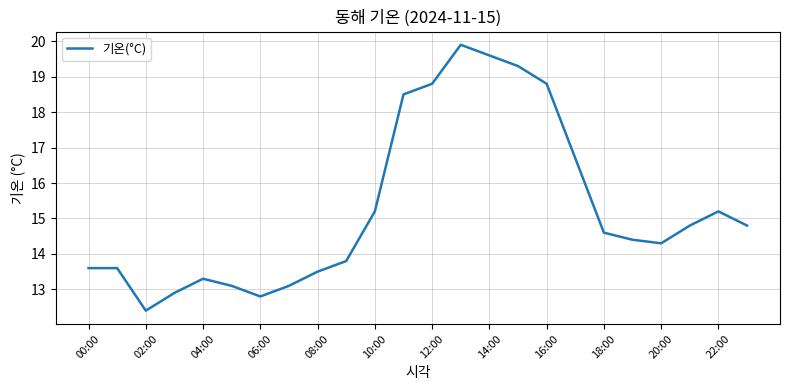

What is the difference between the second highest and second lowest values?

6.8